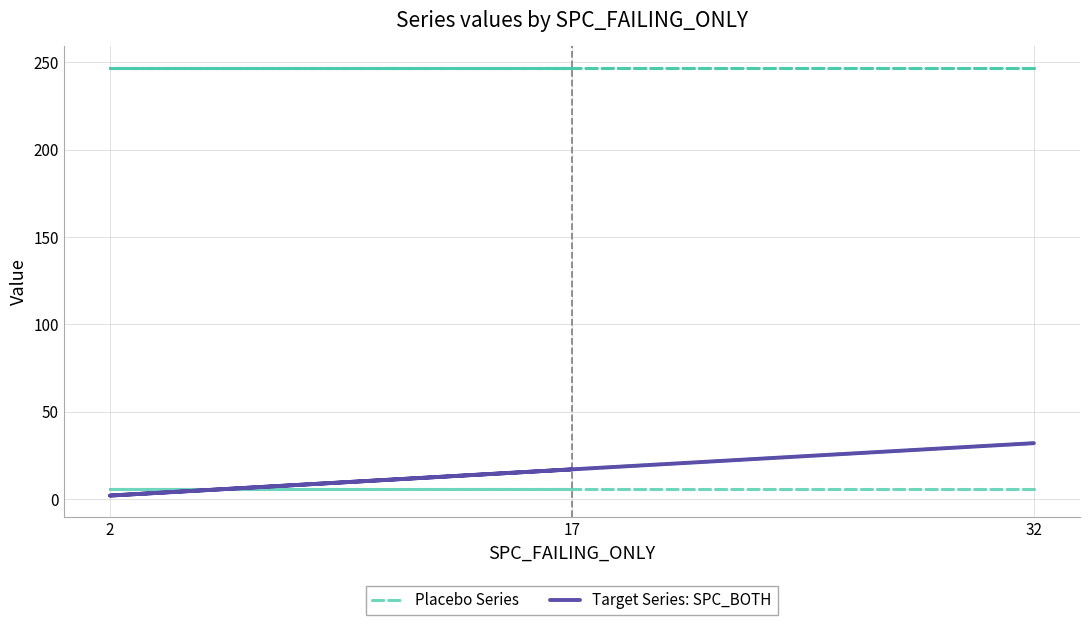

Which series has the widest spread of values?

Placebo Series